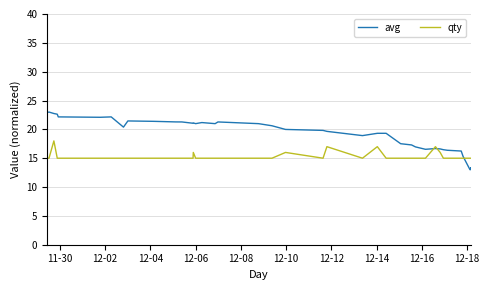

Count the qty values in the range 15 to 16.

36